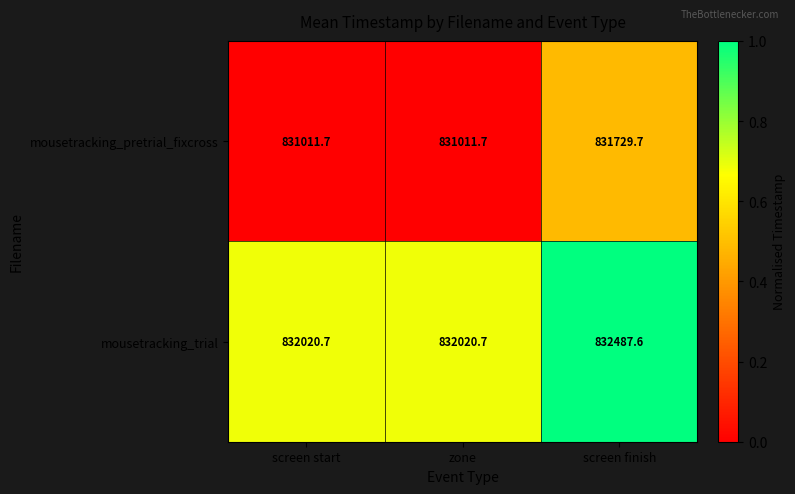

Which category has the highest value across all series?

screen finish